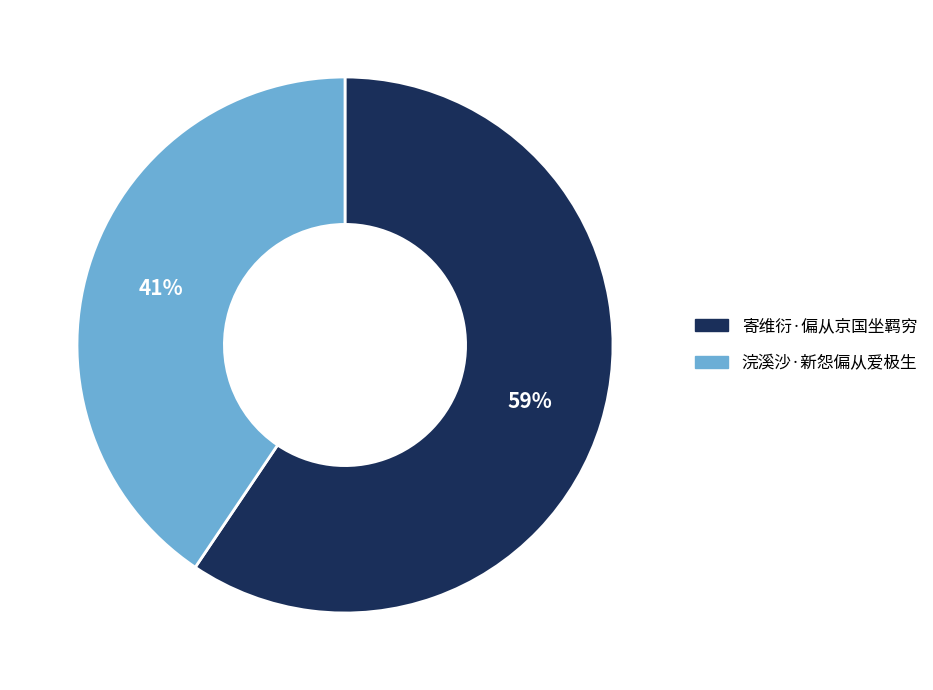

True or false: 浣溪沙·新怨偏从爱极生 accounts for 26% of the total.

False